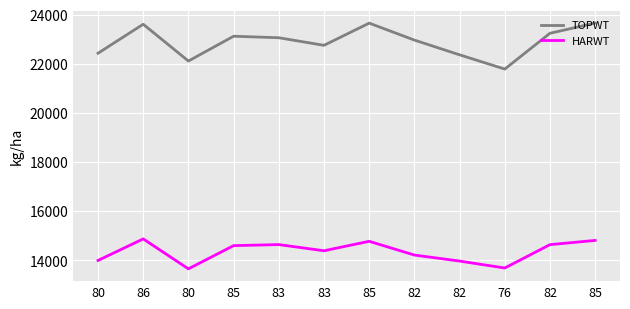

Does the chart have visible grid lines?

Yes